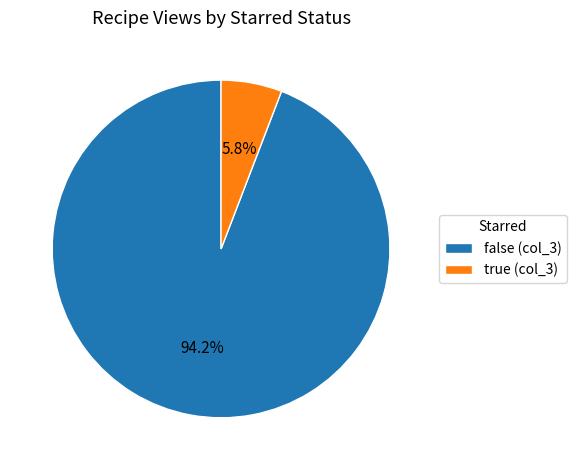

How many slices are in this pie chart?

2